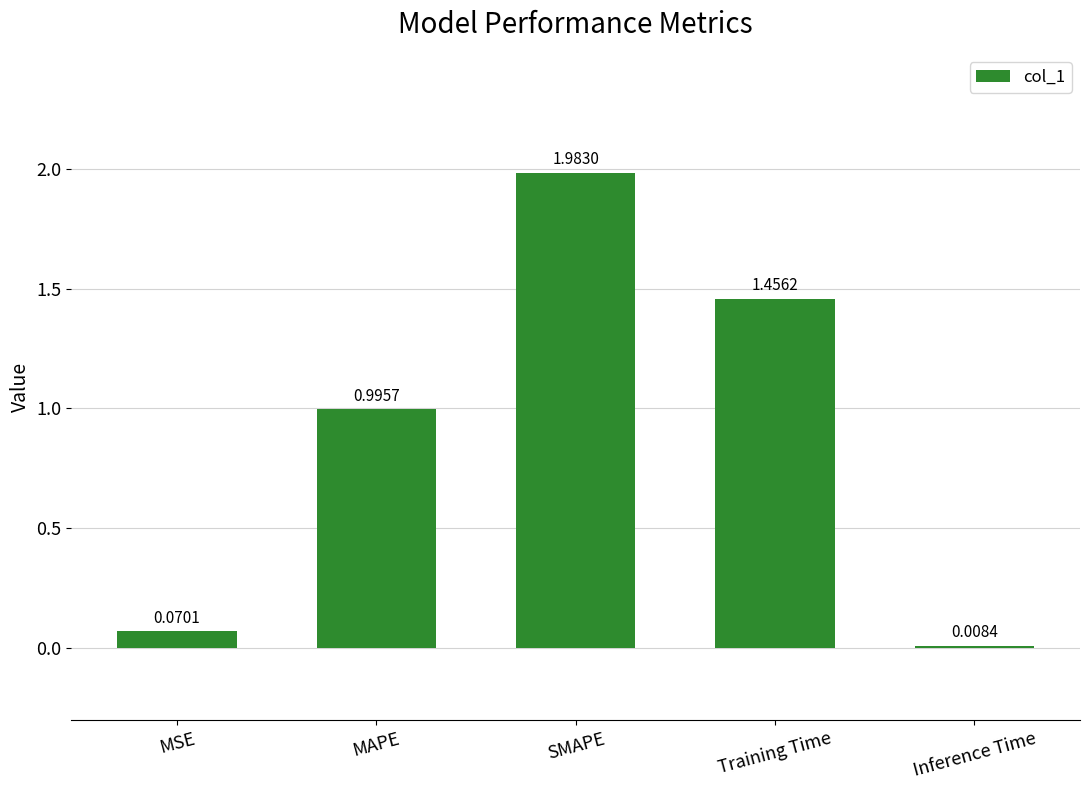

Rank the categories by value from lowest to highest.

Inference Time, MSE, MAPE, Training Time, SMAPE